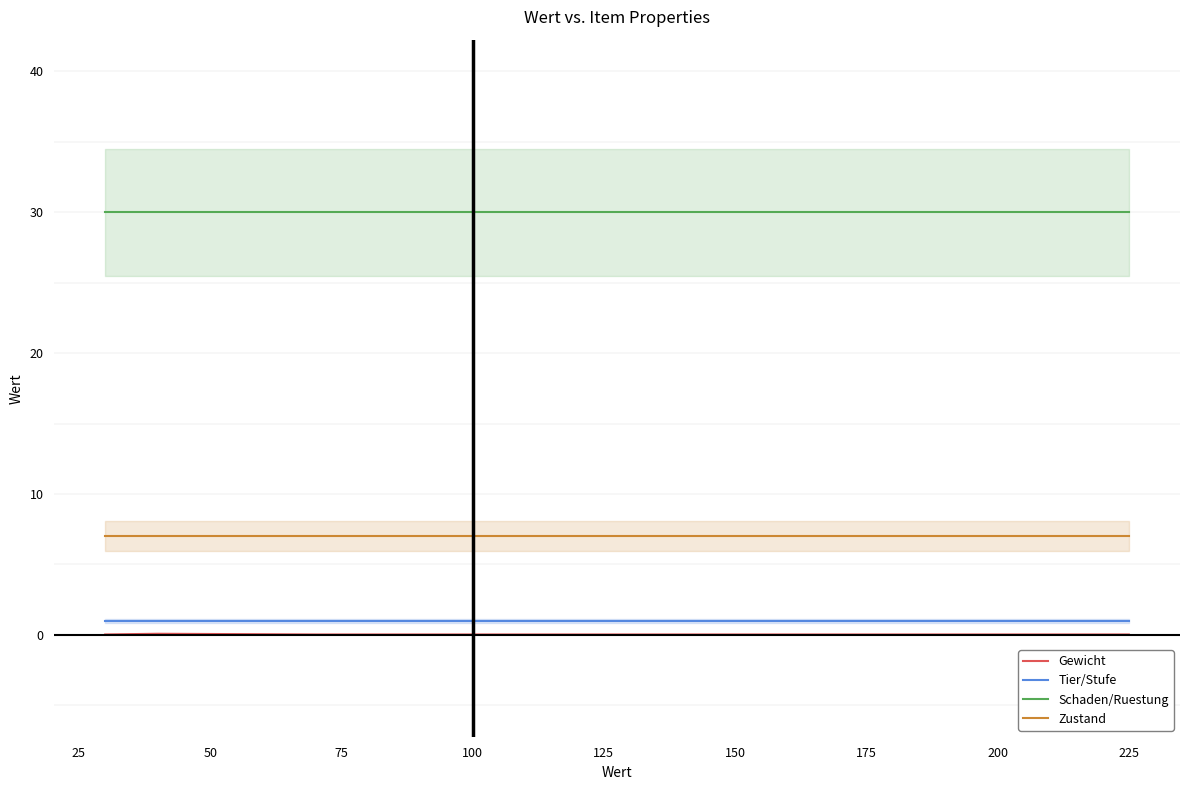

Count the number of data series in this chart.

4